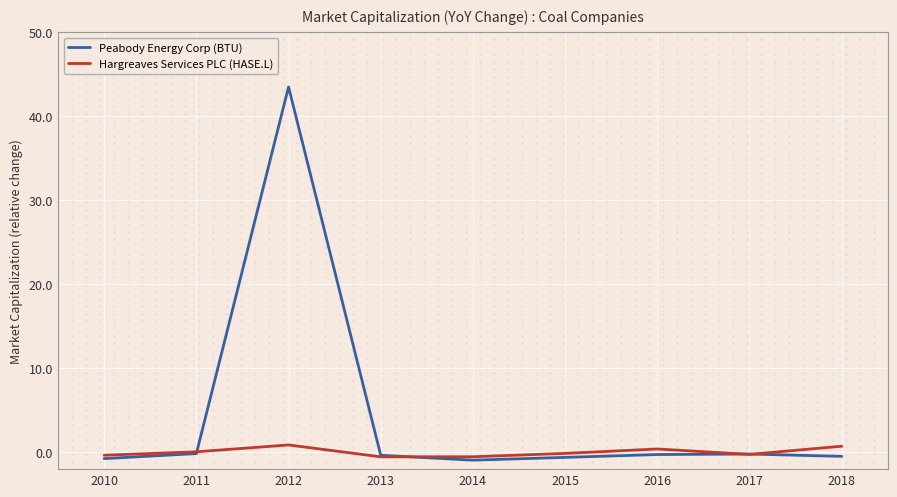

Which series has the widest spread of Y values?

Peabody Energy Corp (BTU)